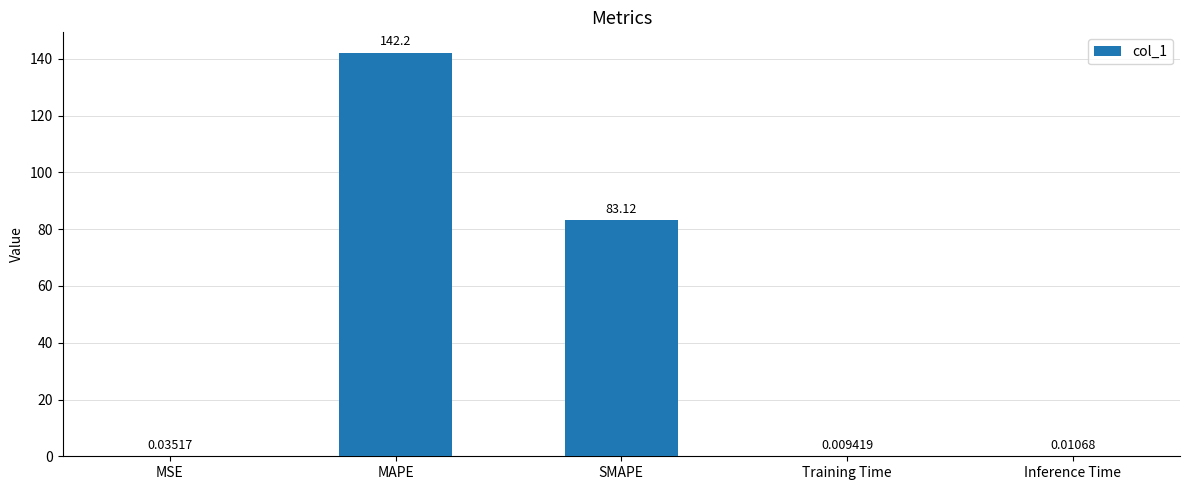

The chart shows a value of 142.2 at MAPE. True or false?

True